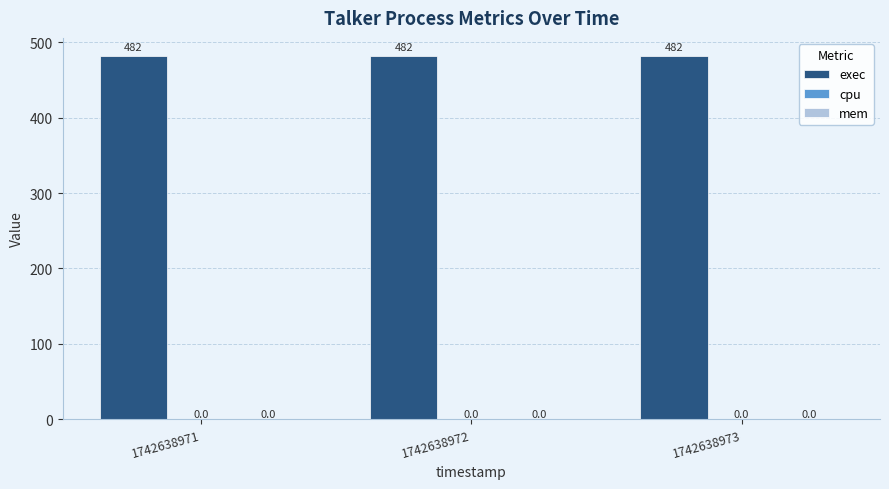

Is the value of mem at 1742638973 greater than the value of cpu at 1742638972?

No